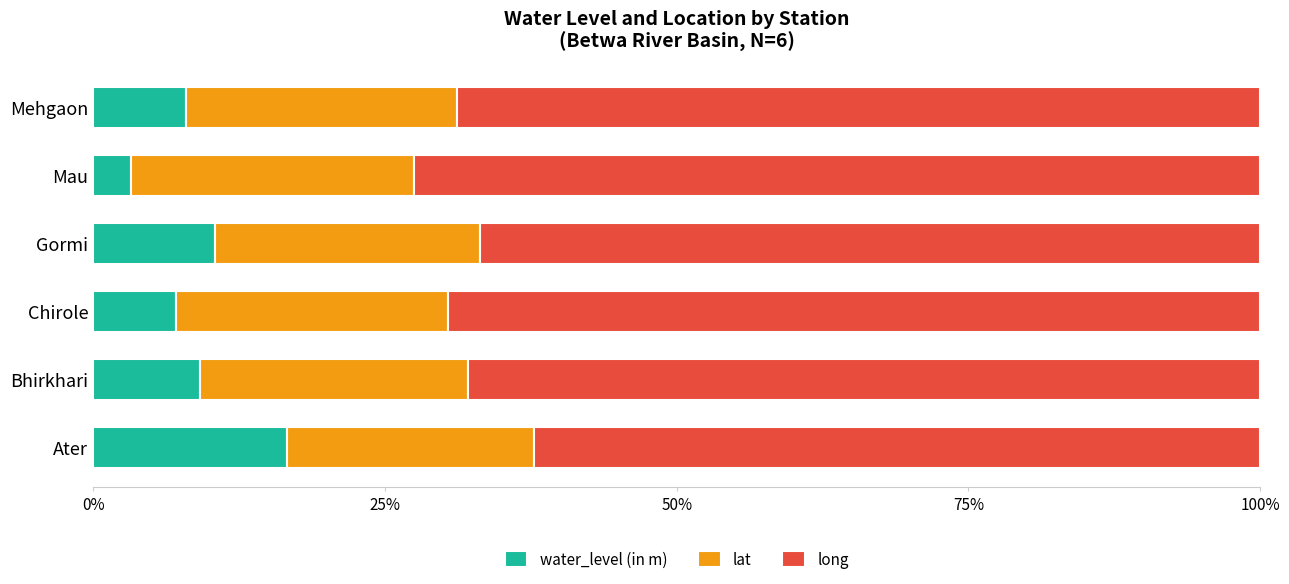

How many categories are shown in the chart?

6